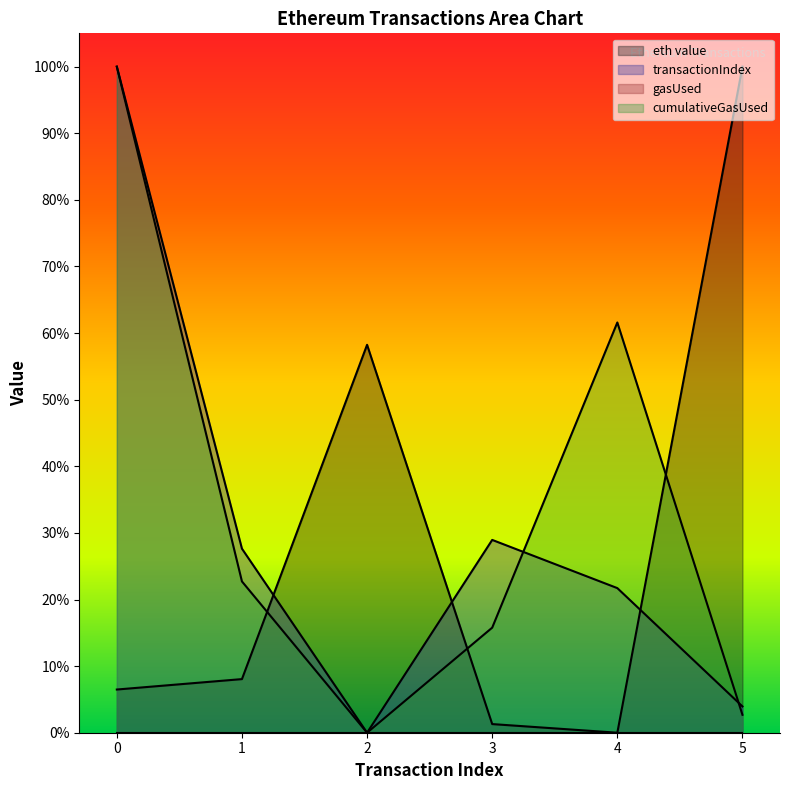

At how many categories does at least one series exceed 0?

6